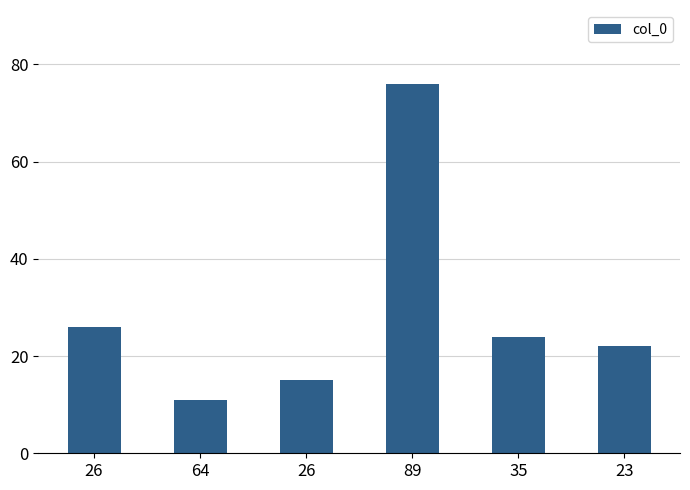

Reading left to right, what are all the values shown in this chart?

26	11	15	76	24	22